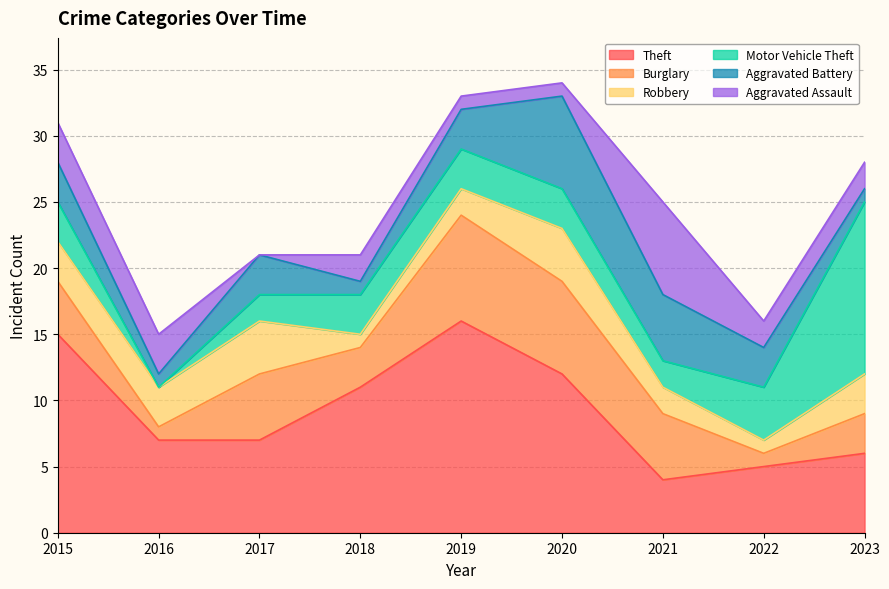

Count the number of categories in the chart.

9